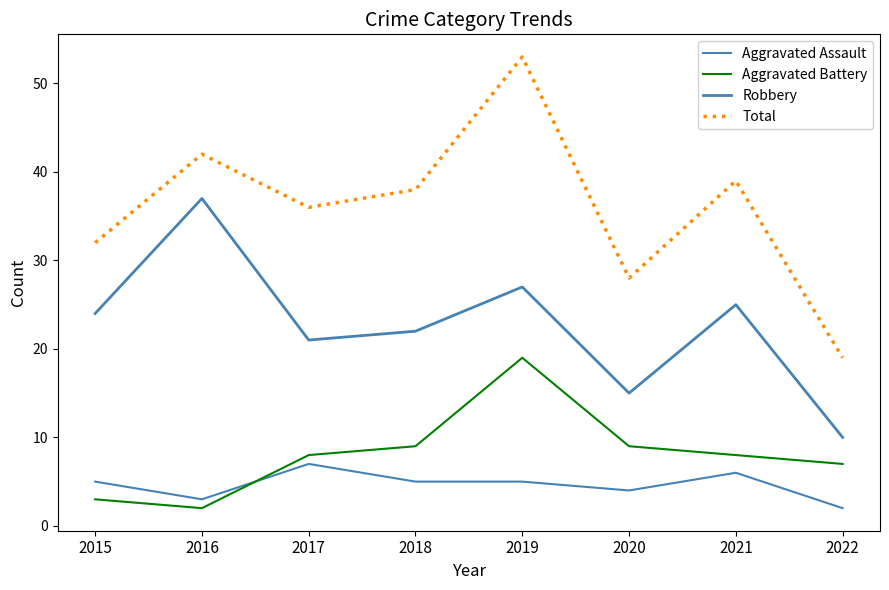

Does the chart have visible grid lines?

No